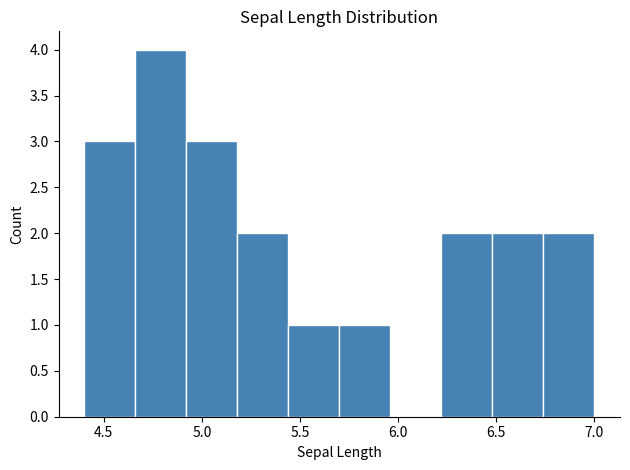

Reading left to right, list every bar in this chart as the range it spans on the x-axis followed by its height. Neither the bar edges nor the heights are printed on the chart, so give them approximately, as read against the axes.

4.40 to 4.66: 3
4.66 to 4.92: 4
4.92 to 5.18: 3
5.18 to 5.44: 2
5.44 to 5.70: 1
5.70 to 5.96: 1
5.96 to 6.22: 0
6.22 to 6.48: 2
6.48 to 6.74: 2
6.74 to 7.00: 2